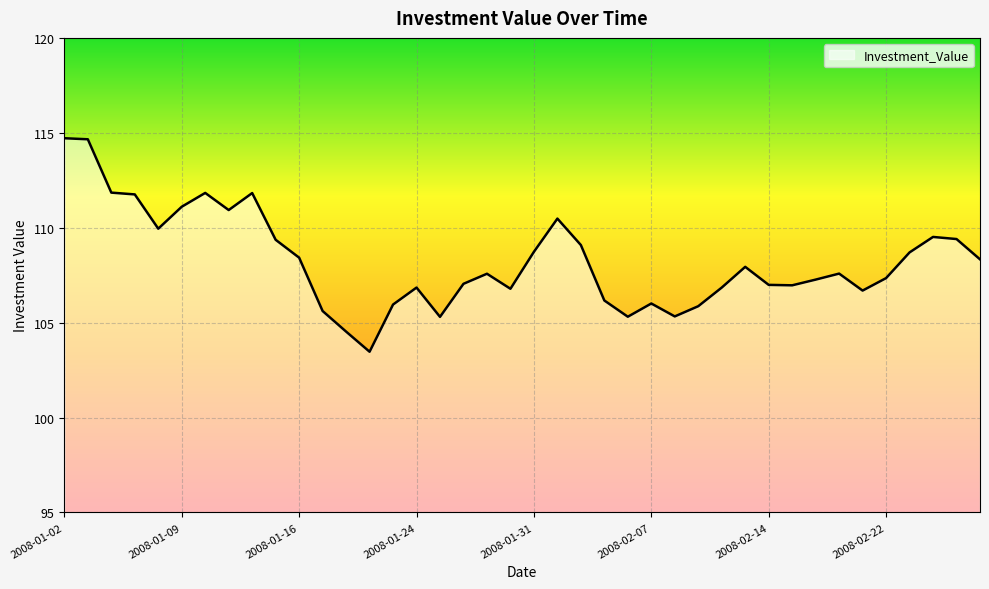

What is the difference between the maximum and minimum values?

11.2